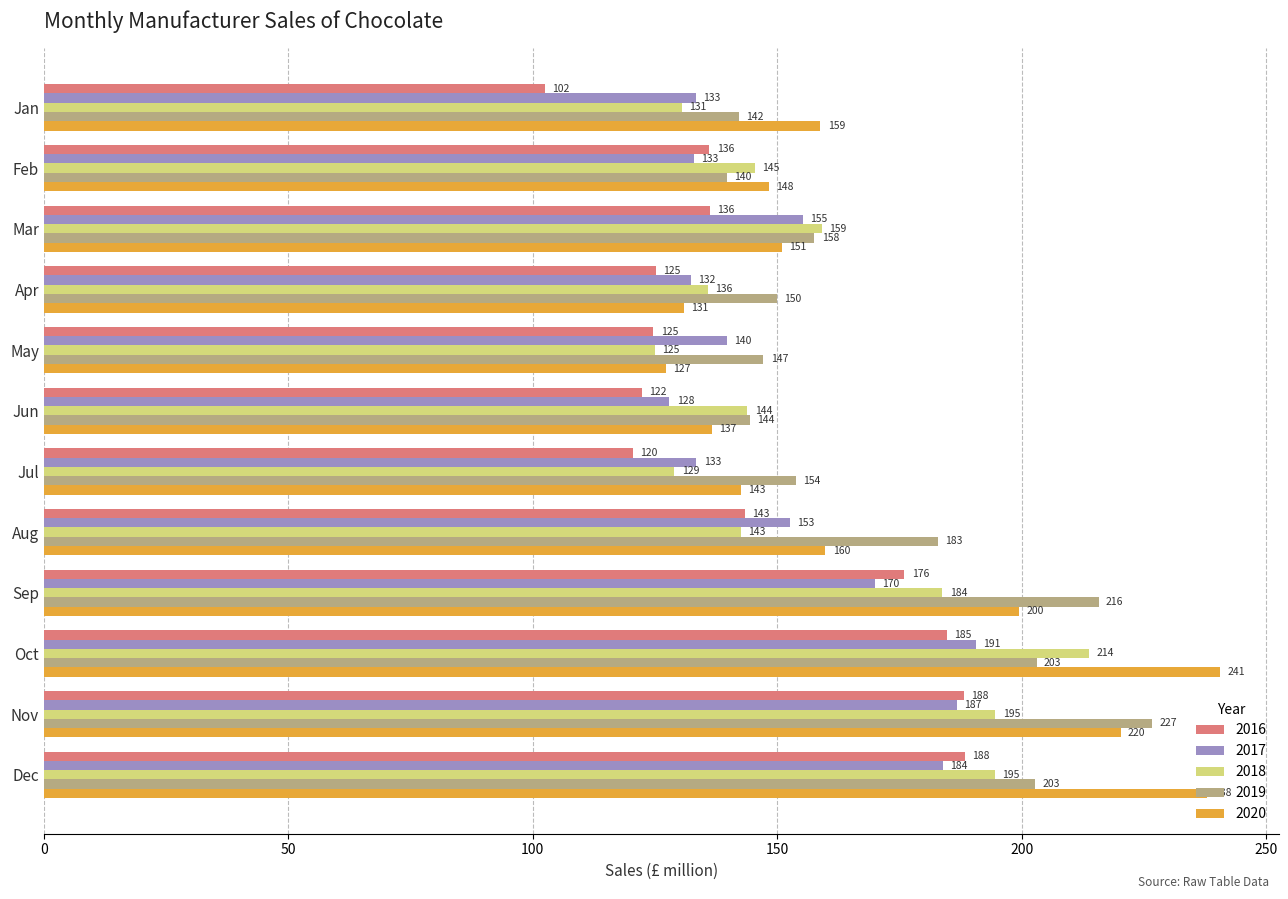

At which category is the sum across all series the highest?

Oct